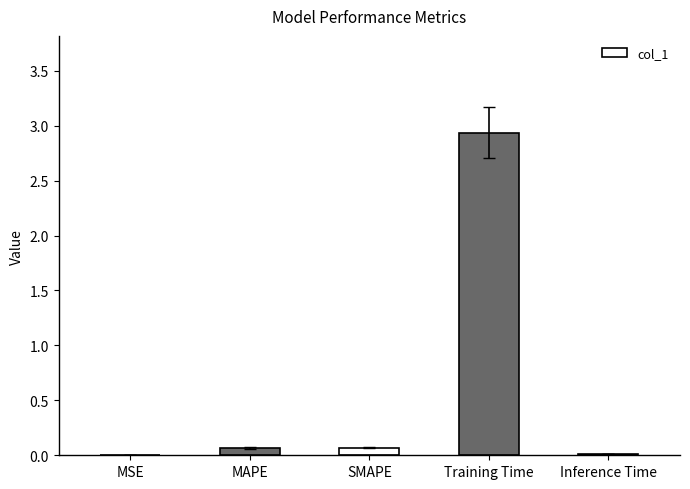

Are the bars horizontal?

No